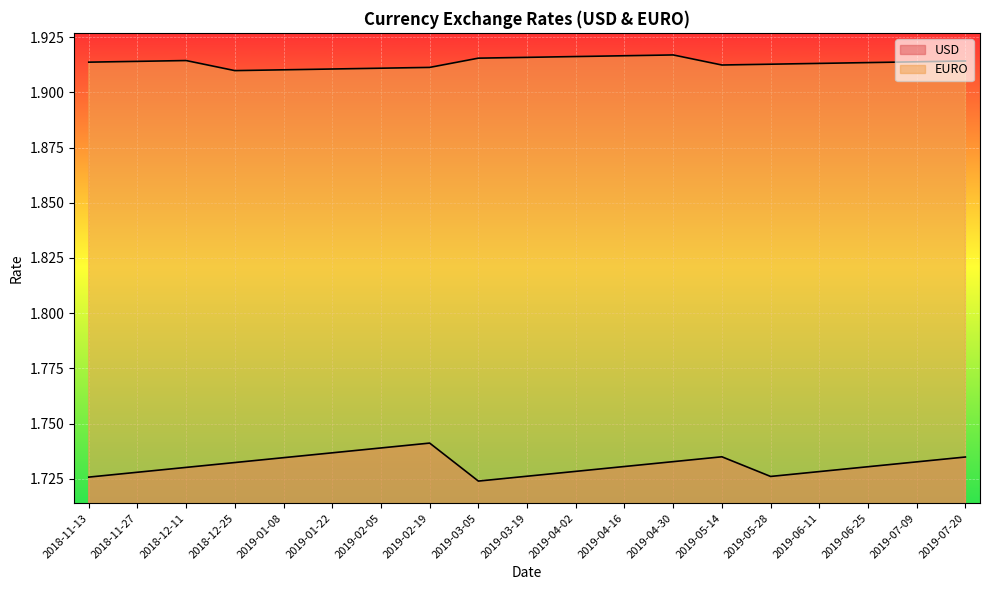

At which category is the sum across all series the highest?

2019-02-19